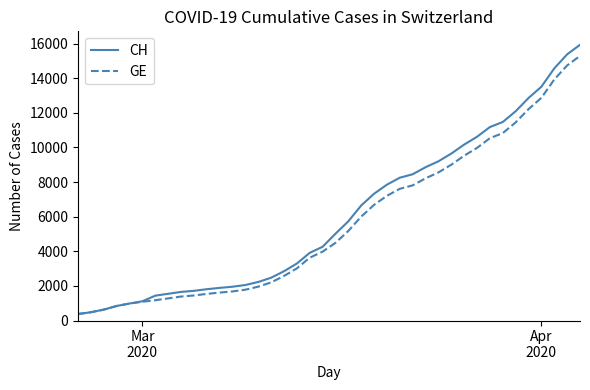

What is the smallest value displayed?

375